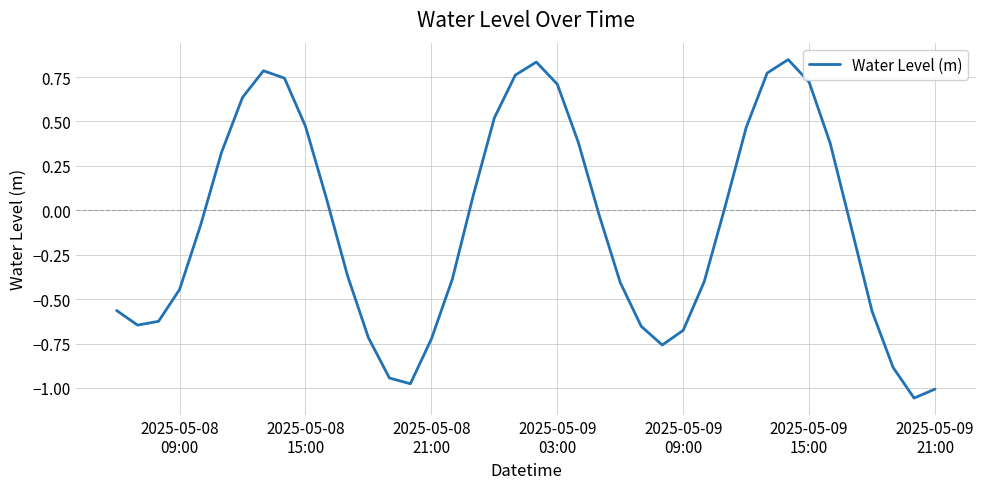

What is the difference between the maximum and minimum values?

1.9